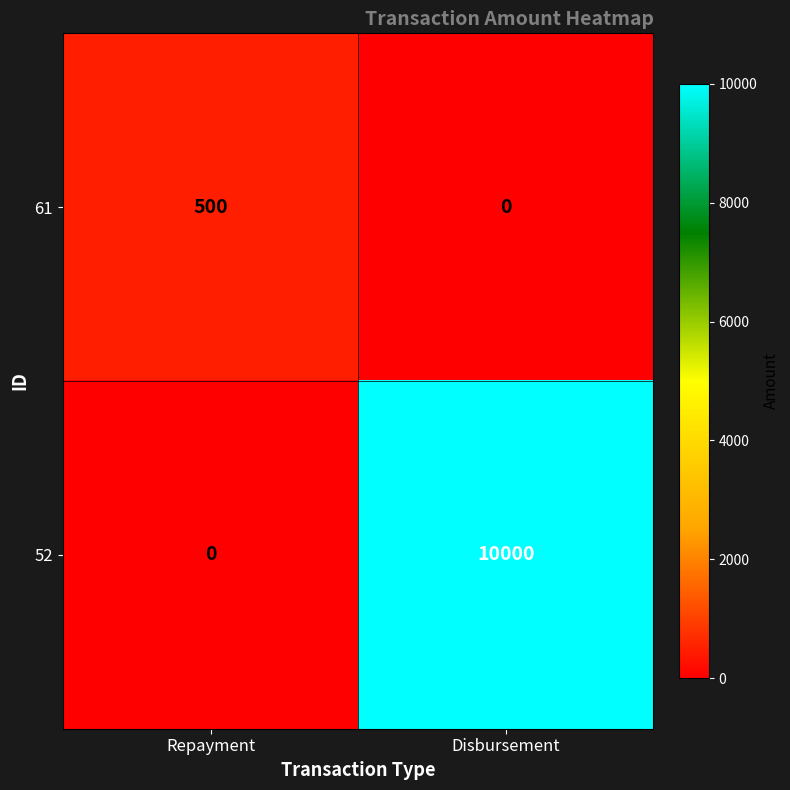

Count the number of categories in the chart.

2